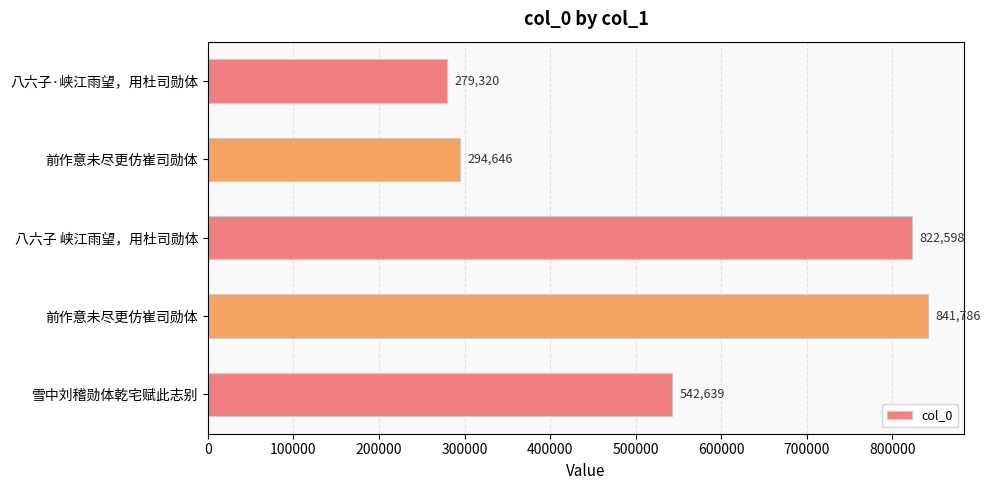

Are the bars horizontal?

Yes